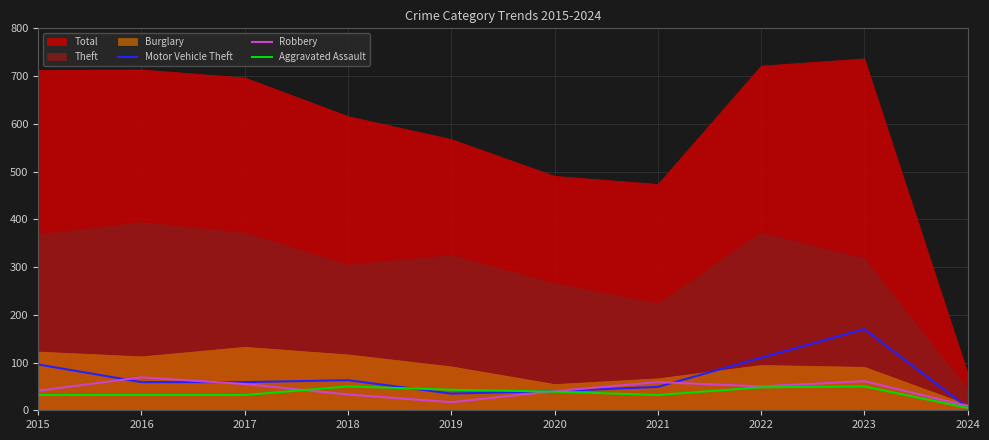

Between which two adjacent categories do Motor Vehicle Theft and Robbery first intersect?

2015 and 2016